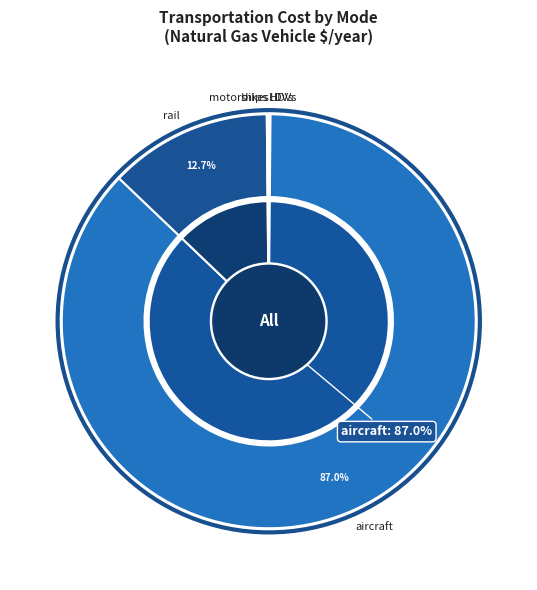

How many segments does this pie chart have?

6